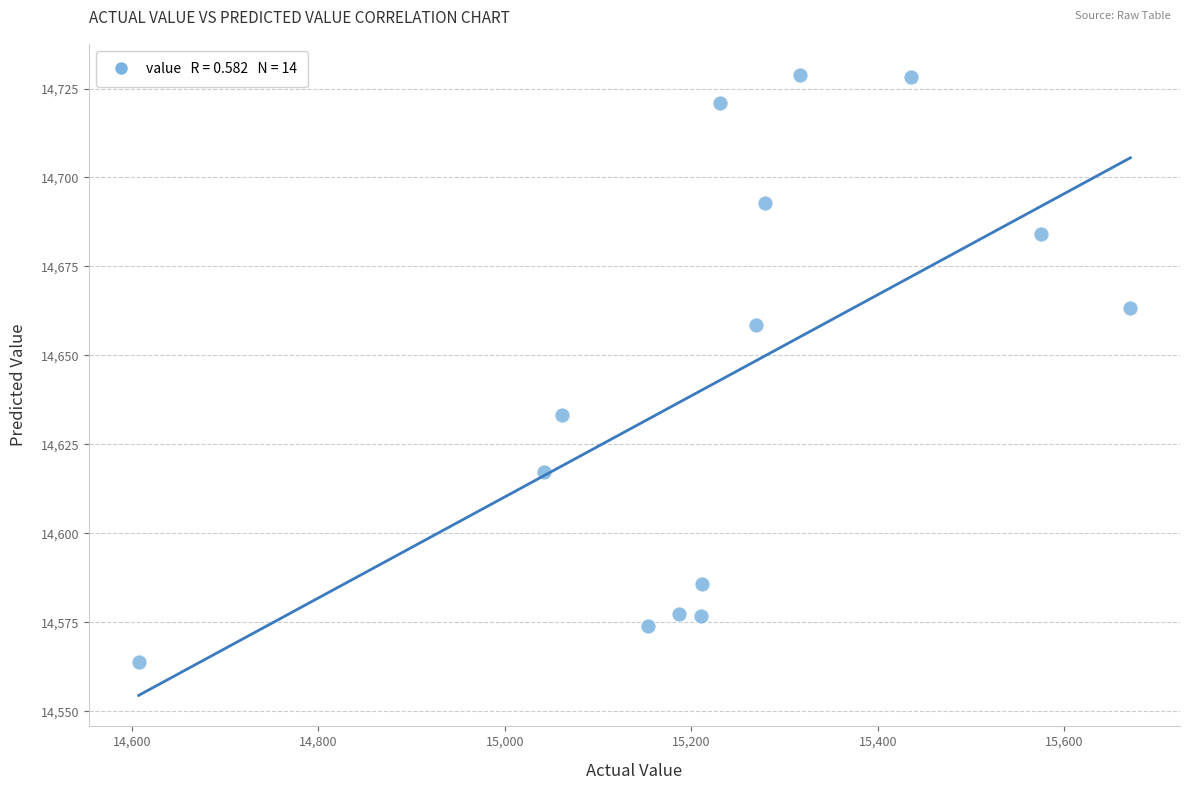

What is the range of Y values (max minus min)?

165.0